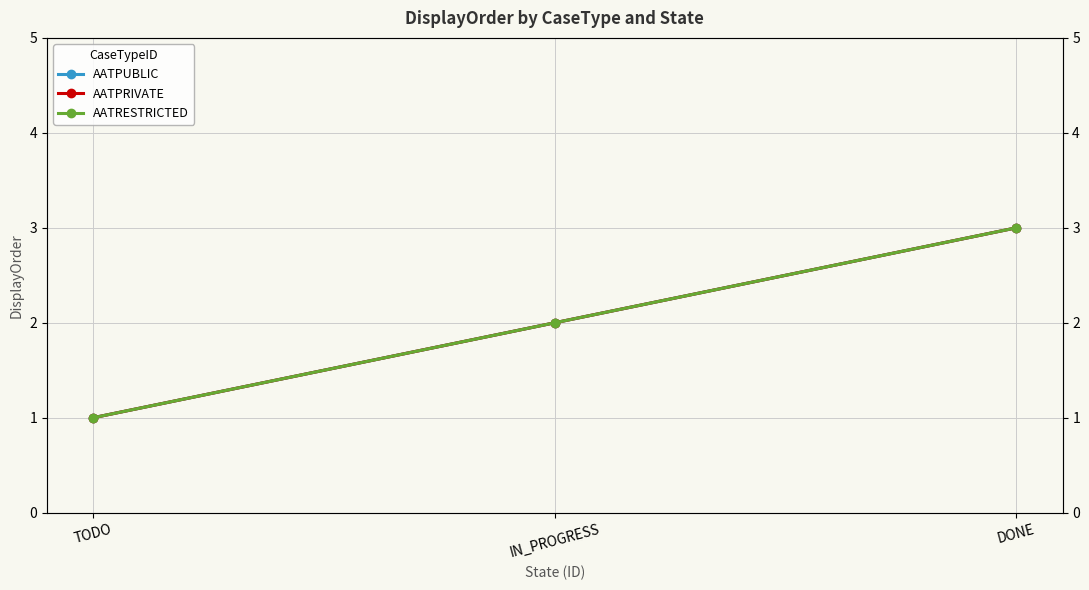

Read the AATPRIVATE value at TODO.

1